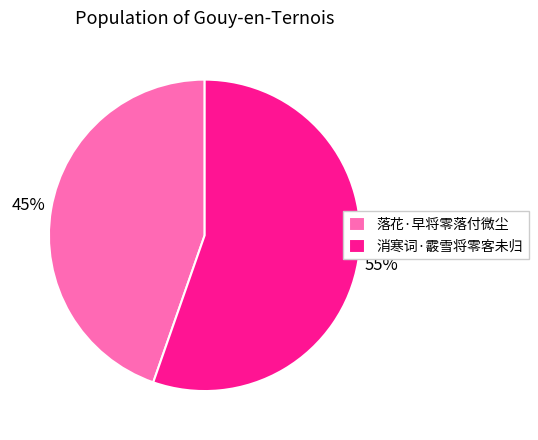

Which slice is the smallest?

落花·早将零落付微尘